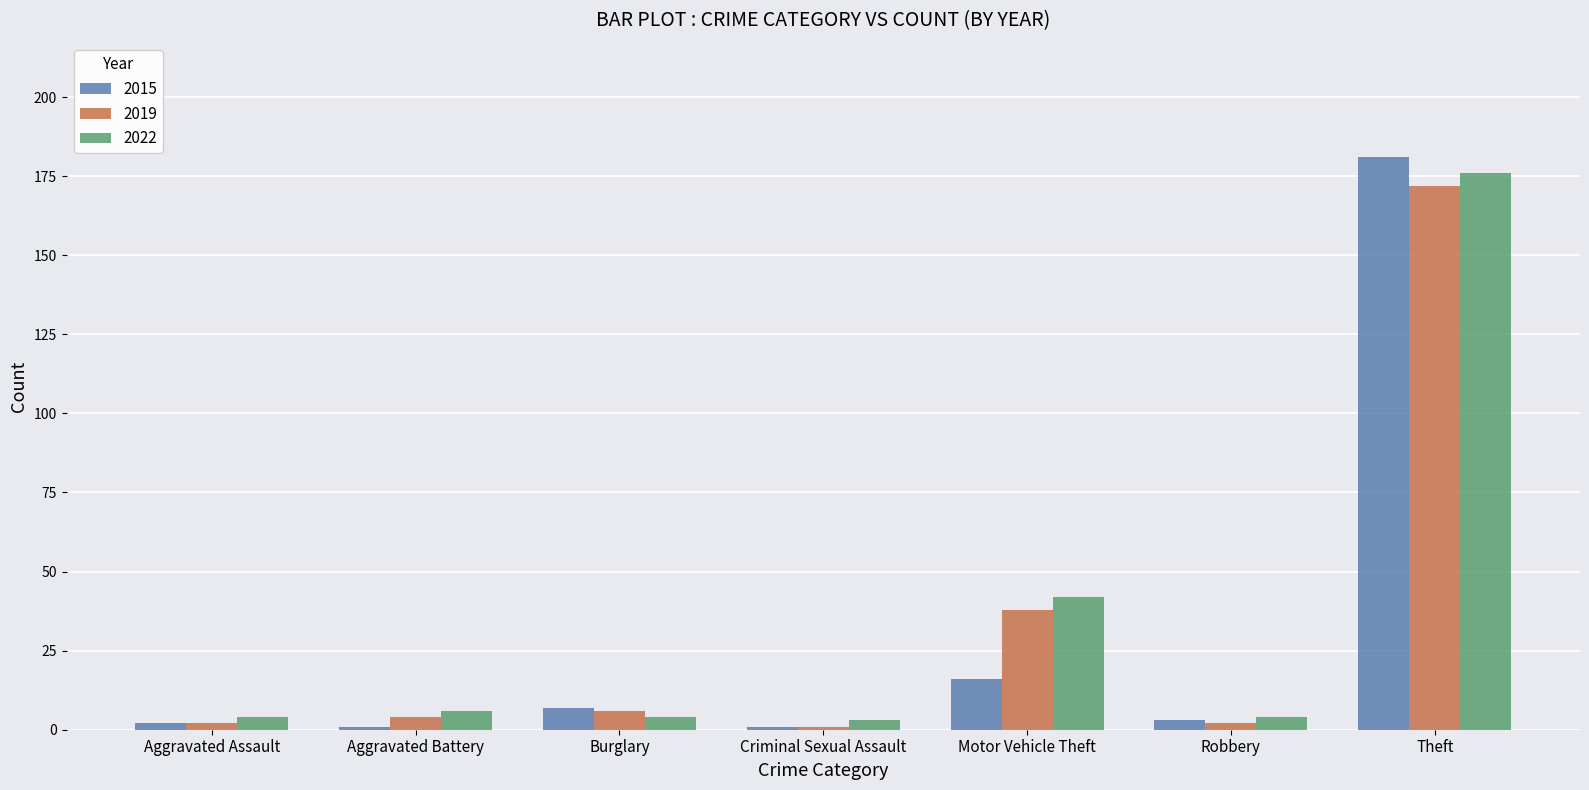

What is the smallest value displayed?

1